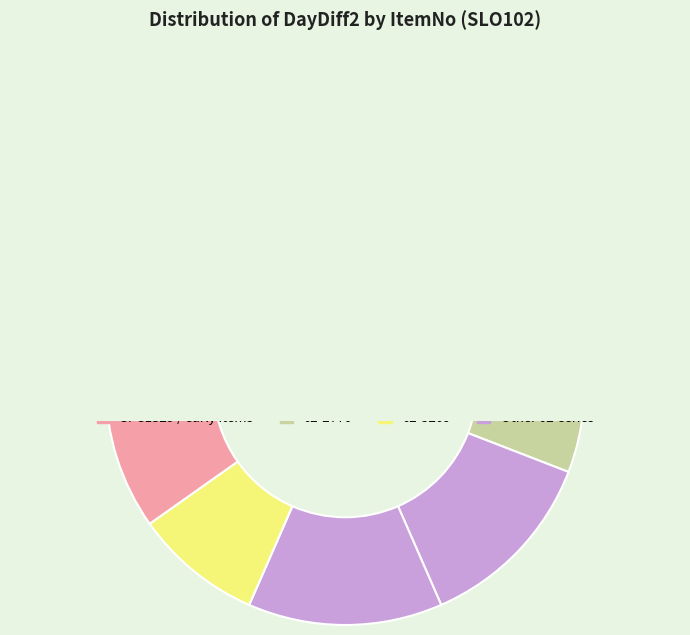

What percentage is the 02-5035 slice, to the nearest percent?

13%